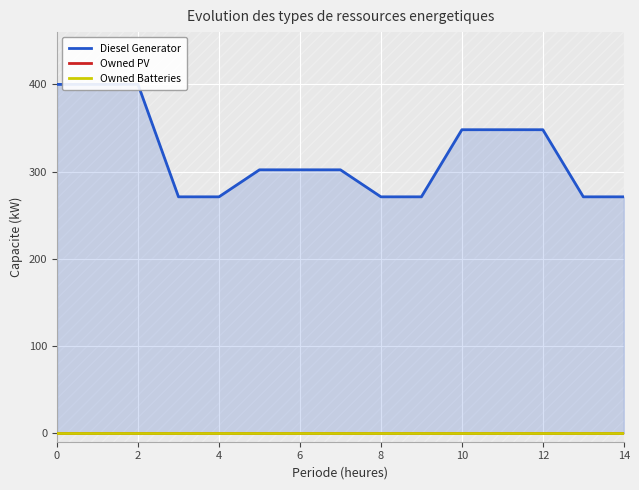

What is the label of the 12th point from the left?

11